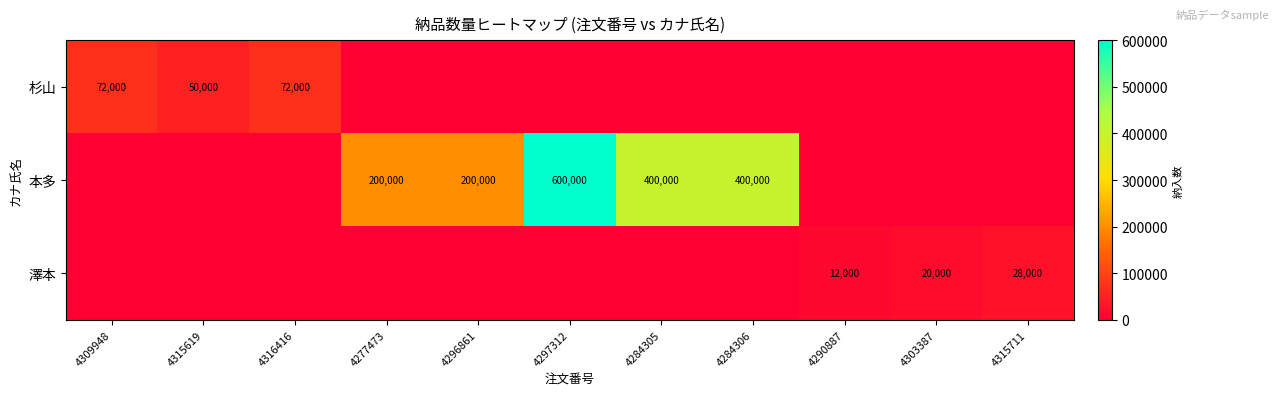

True or false: 杉山 has a value of 72000 at 4309948.

True